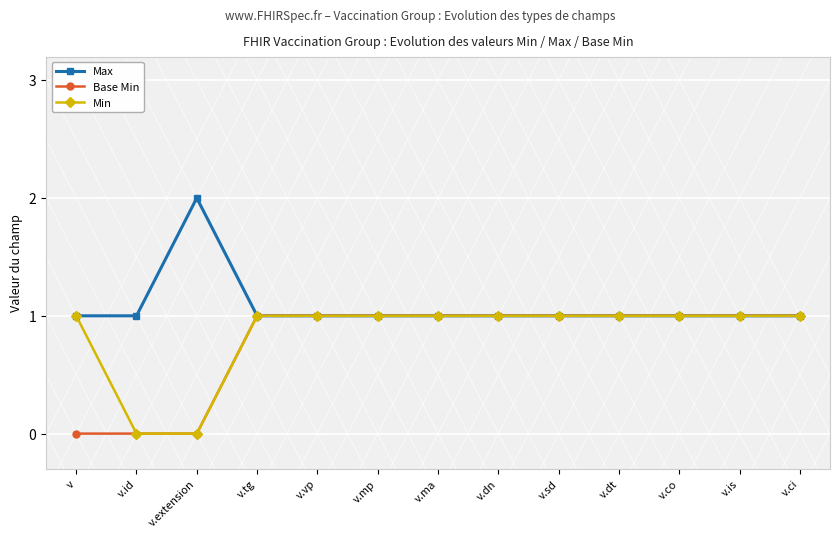

Which series changed the most between v and v.dt?

Base Min